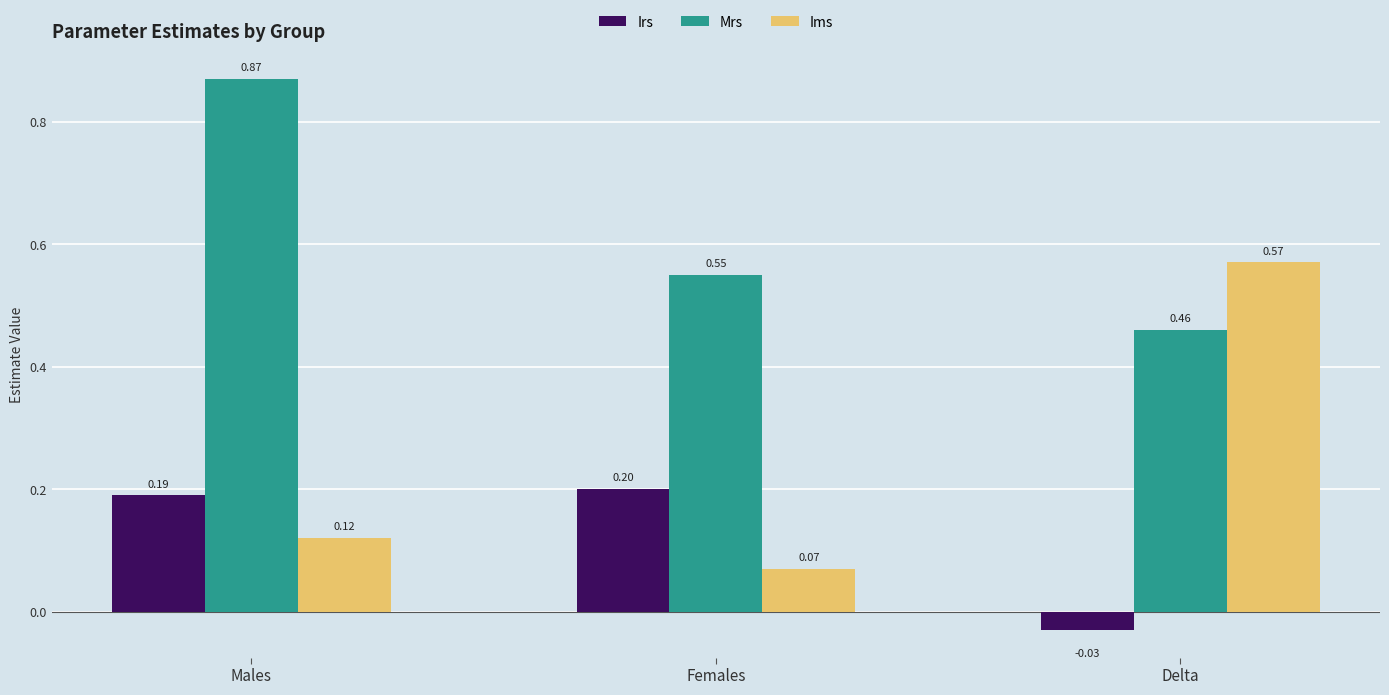

What are all the series names shown in the legend?

Irs, Mrs, Ims